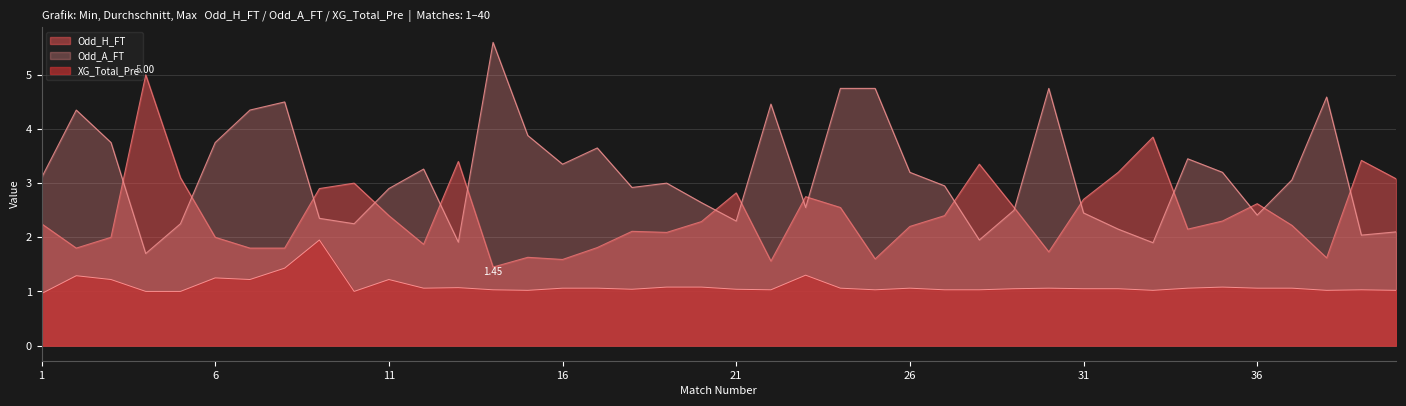

Rank the series at 29 from highest to lowest value.

Odd_H_FT, Odd_A_FT, XG_Total_Pre